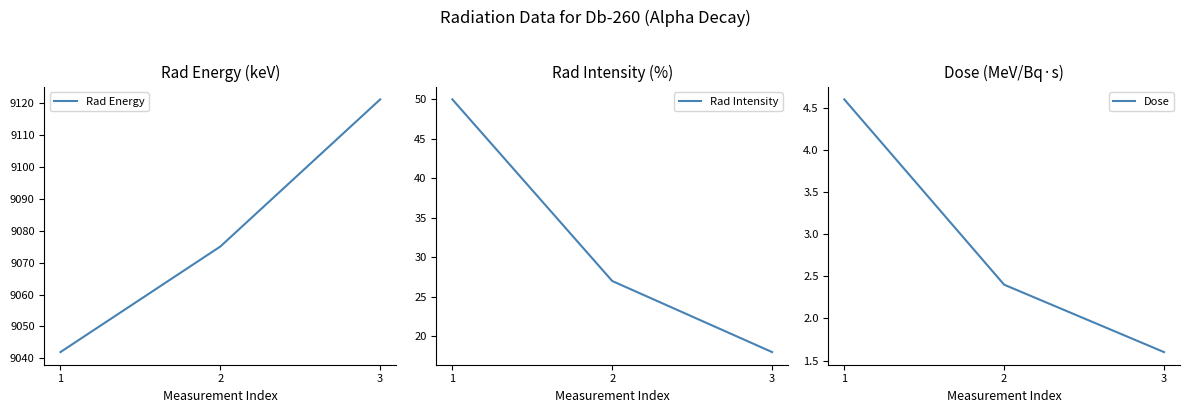

What is the difference between the highest and lowest values at 1?

9037.4